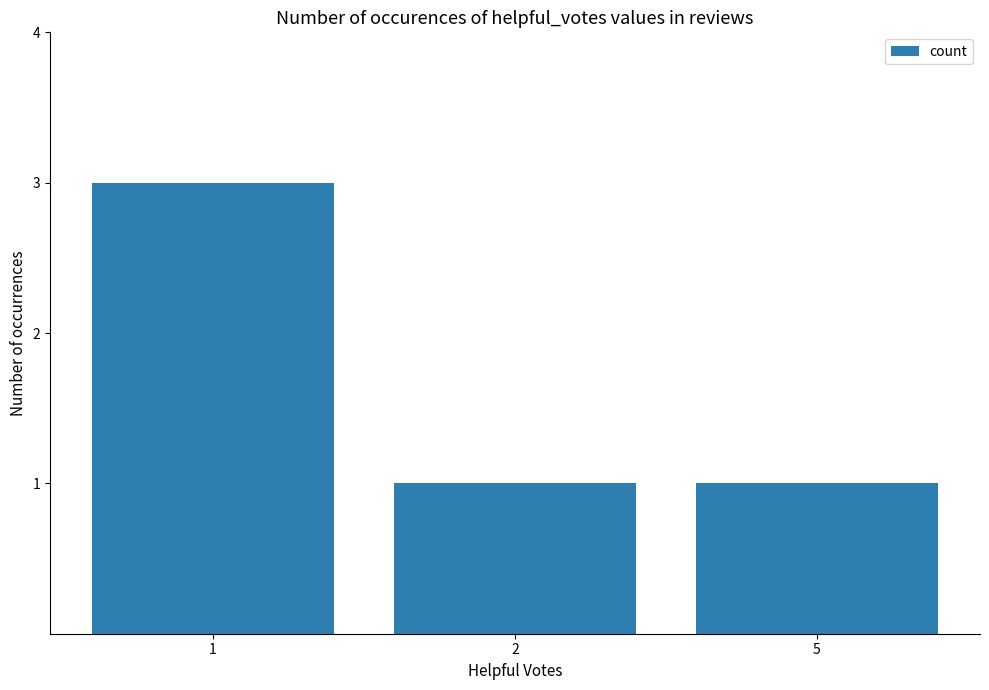

True or false: the data shows 0 at 2.

False